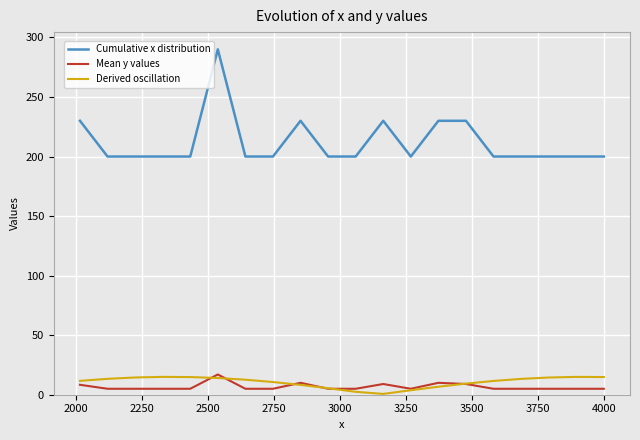

What is the maximum value for Derived oscillation?

15.0